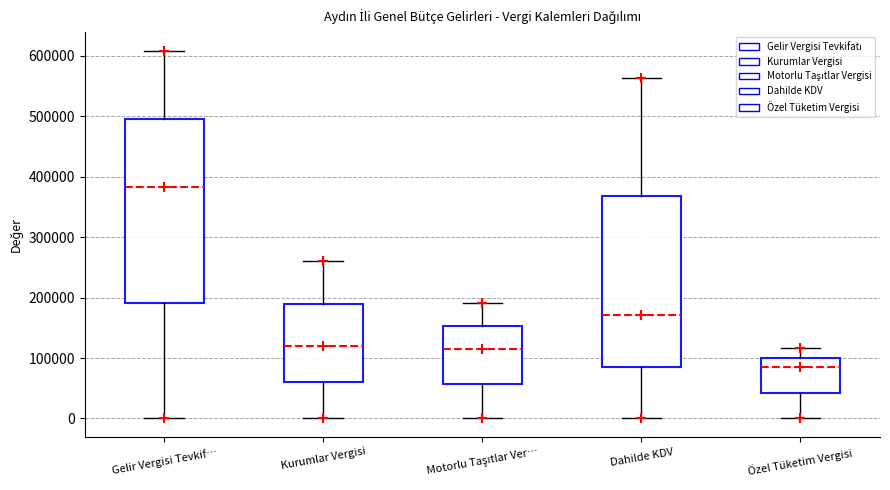

Which box has the lowest median line?

Özel Tüketim Vergisi